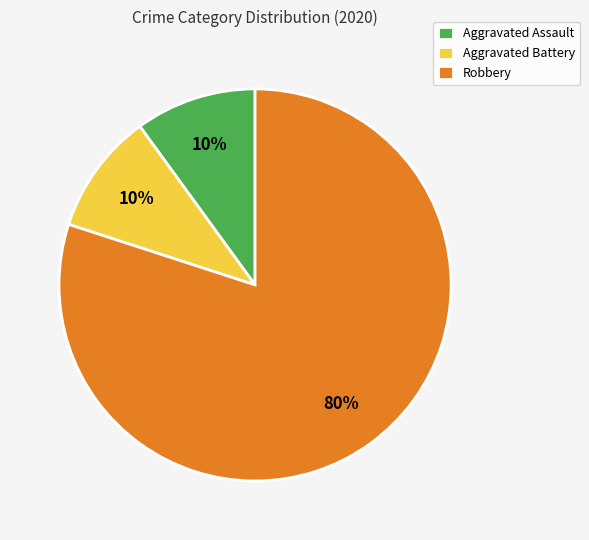

Does any single category account for the majority?

Yes